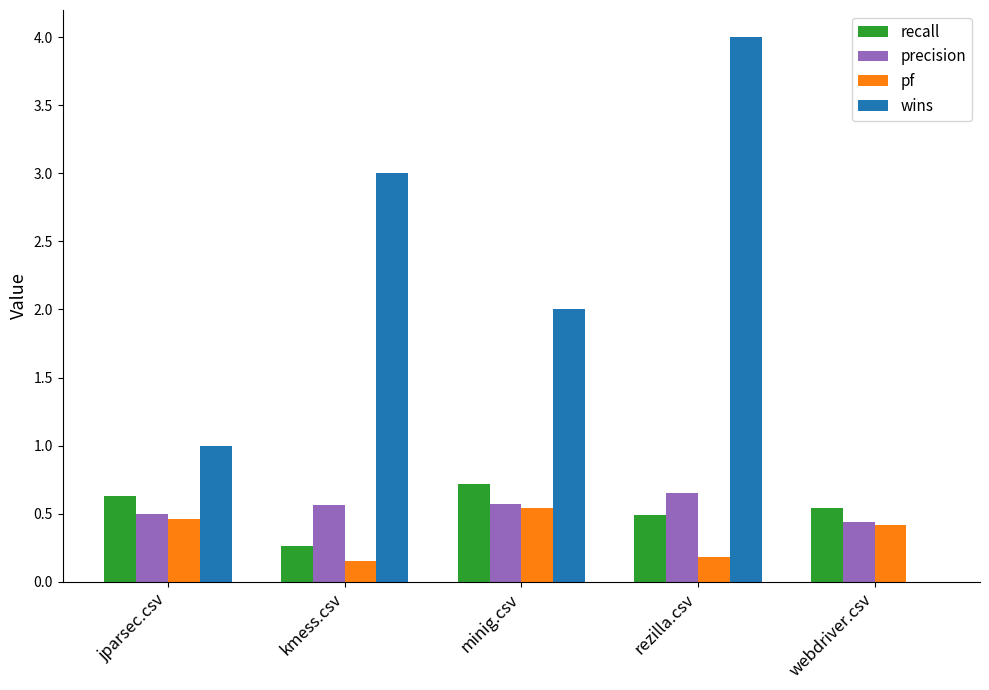

At which label is precision closest to 0?

webdriver.csv